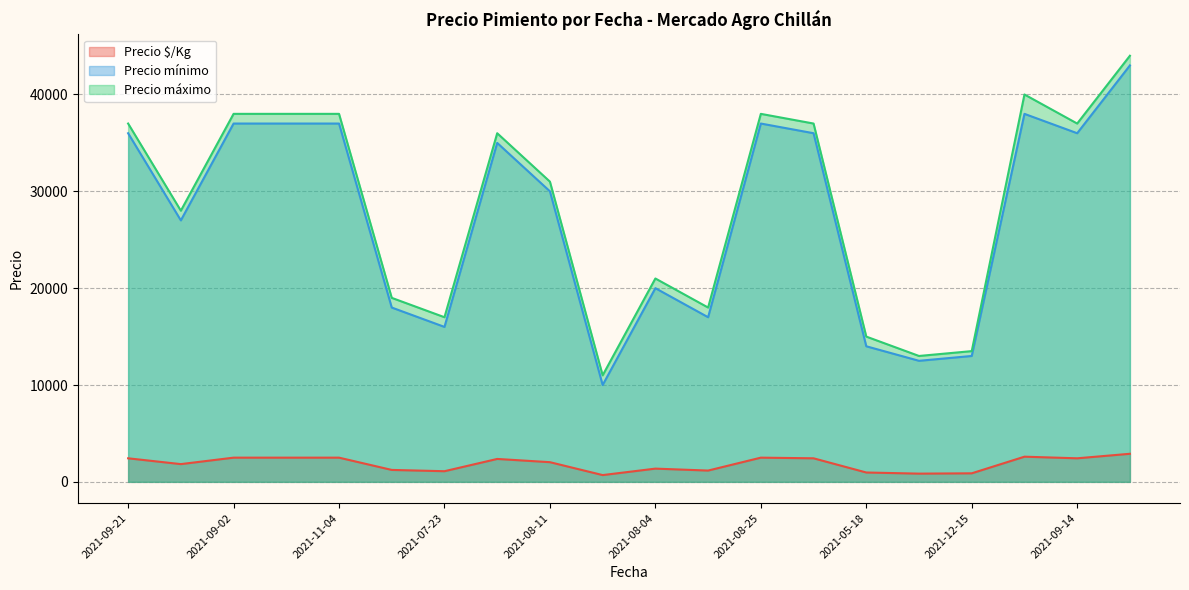

What is the minimum value for Precio mínimo?

10000